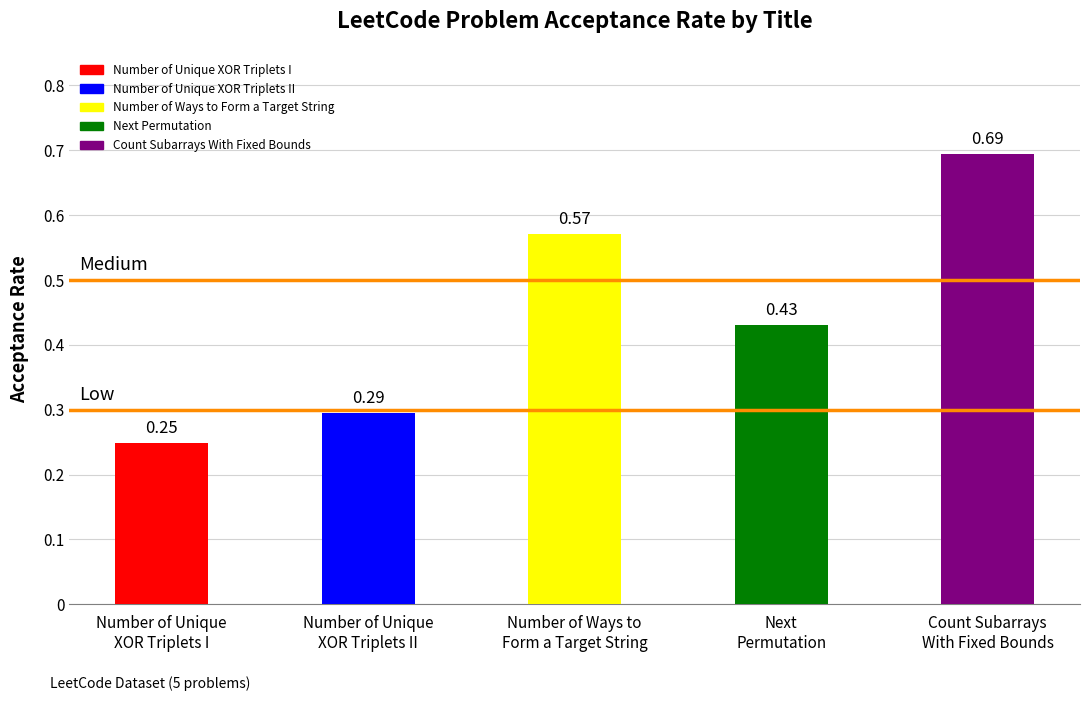

What is the sum of all values?

2.2